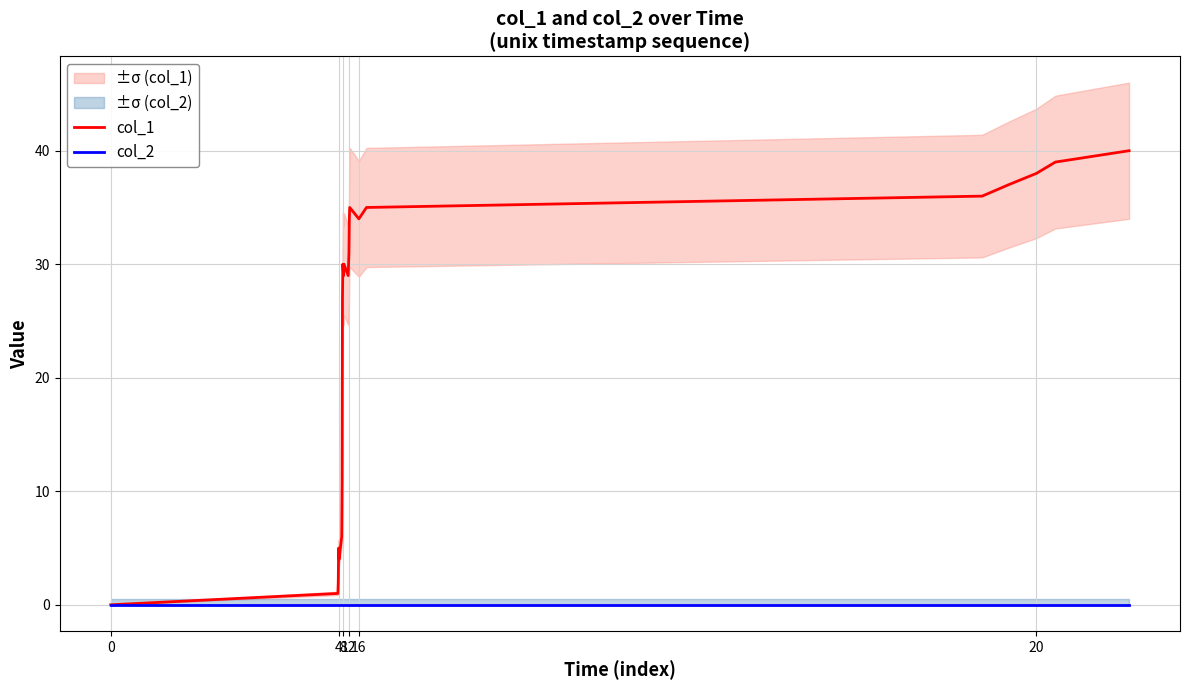

What is the average value of the col_1 series?

24